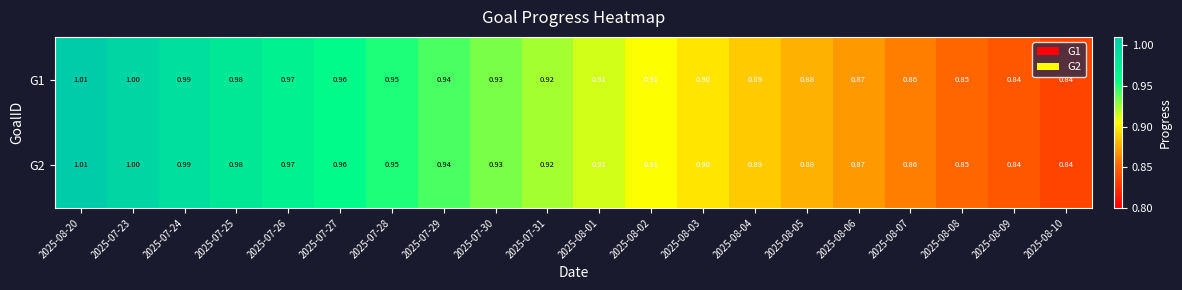

Is the value of G2 at 2025-07-29 greater than the value of G1 at 2025-08-20?

No